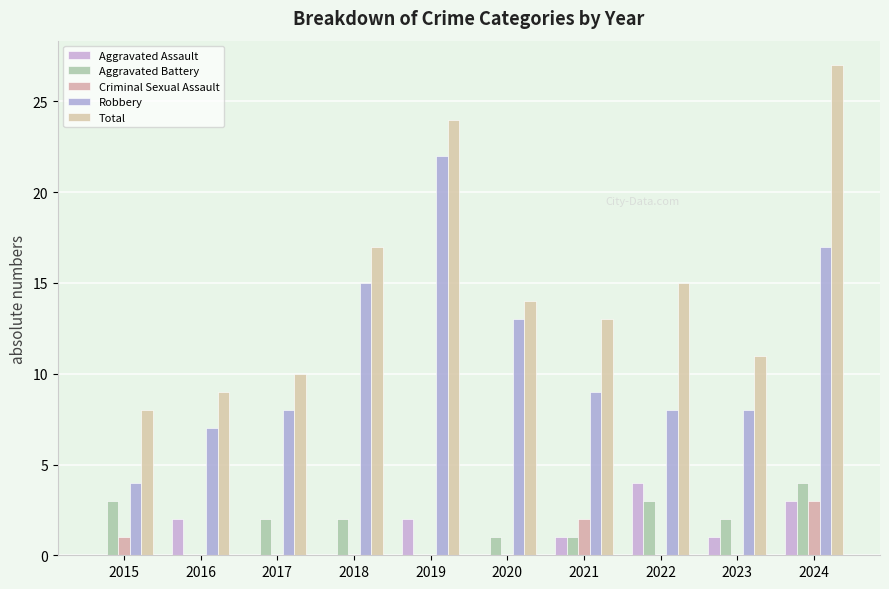

Which series changed the most between 2022 and 2024?

Total